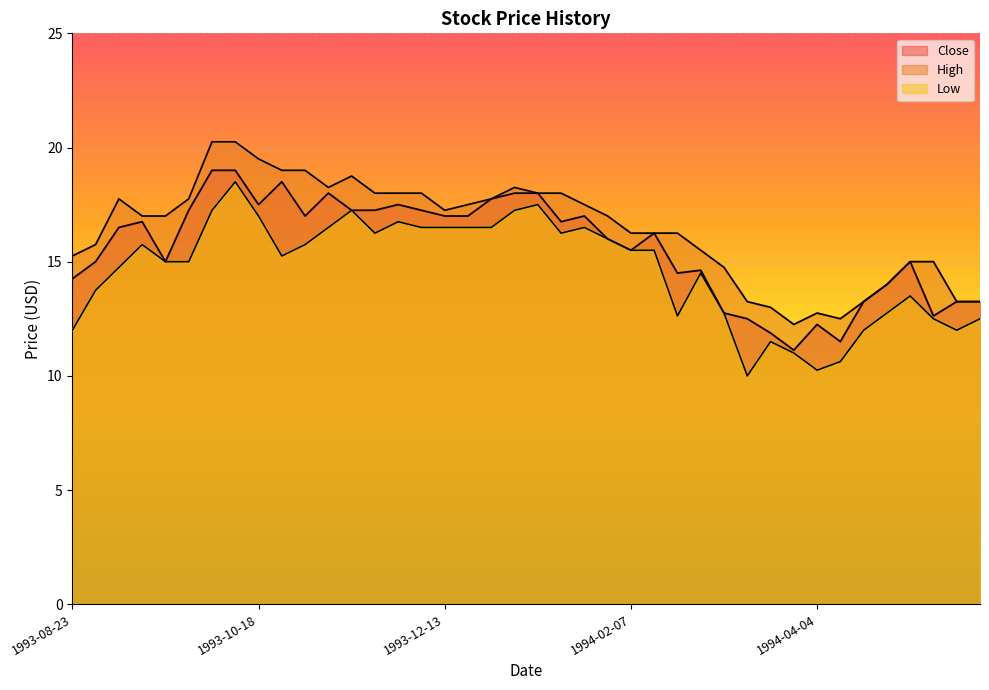

What is the spread (max minus min) of values at 1993-08-23?

3.2